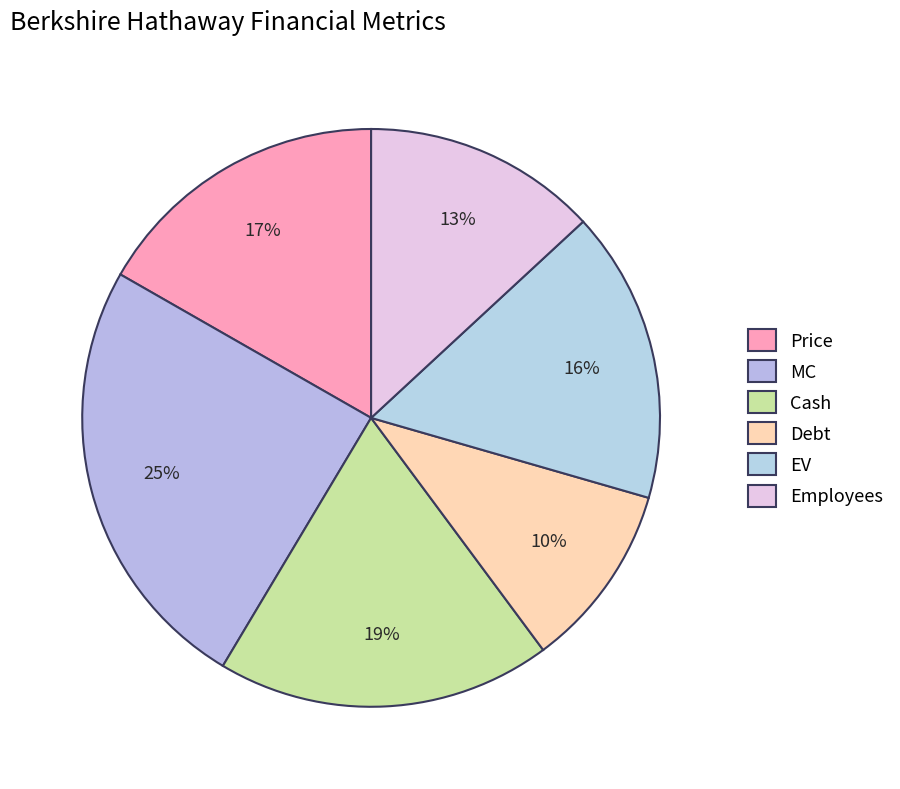

How many slices are in this pie chart?

6